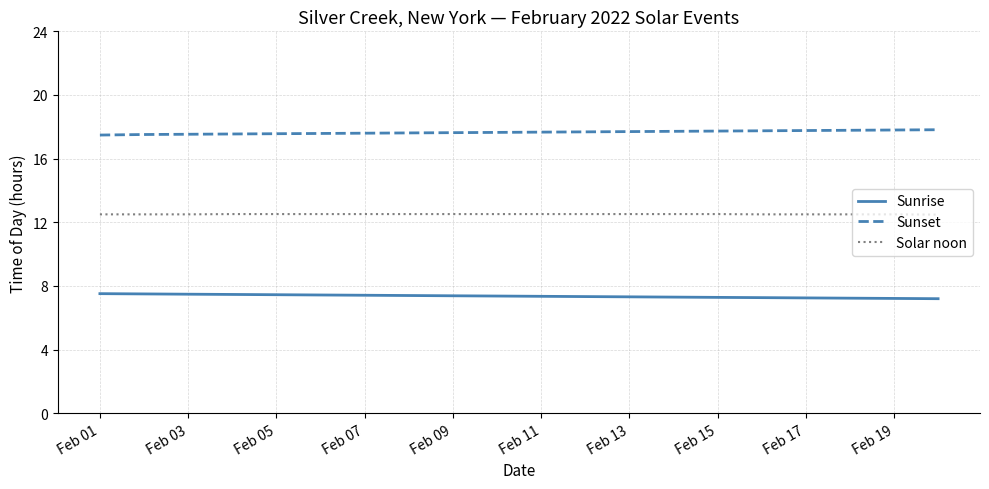

What is the highest value of the Sunrise series?

7.5